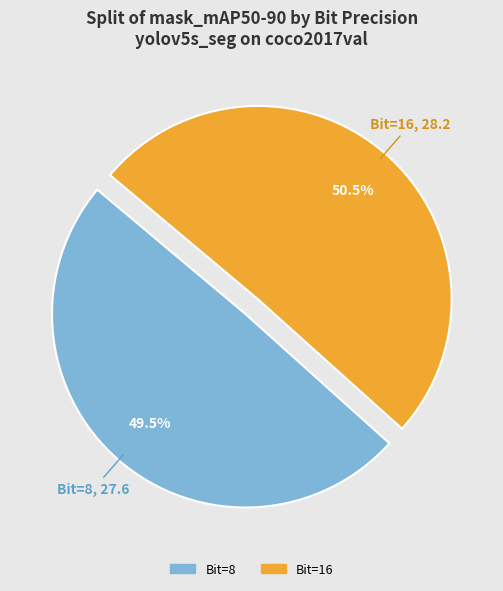

Is there any slice that represents more than half of the pie?

Yes